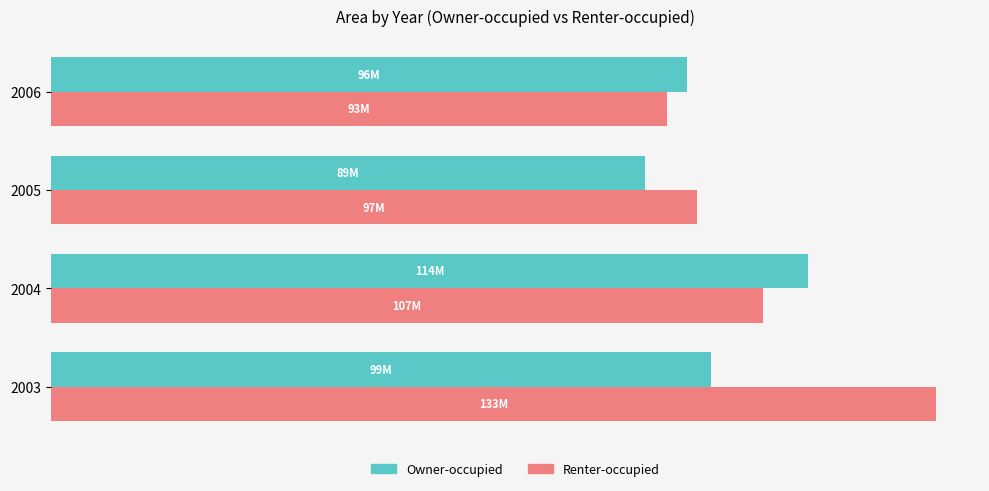

What is the value of the Renter-occupied bar at the 3rd from the left?

97796160